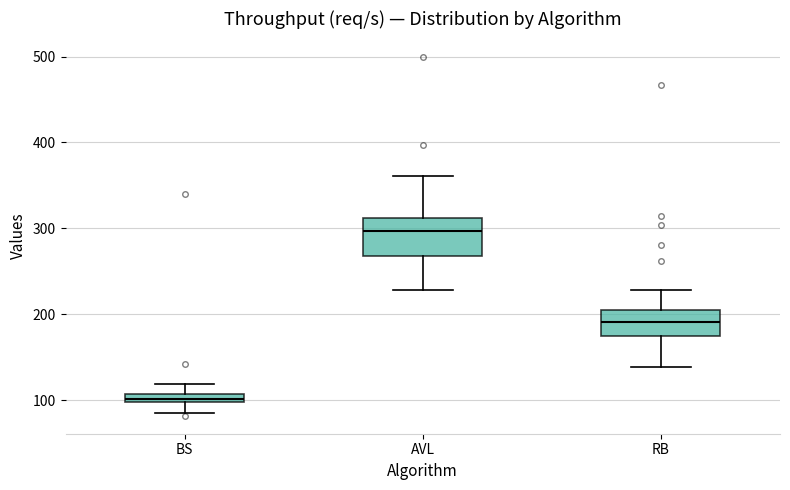

Comparing the boxes themselves (not the whiskers), which one is the tallest?

AVL